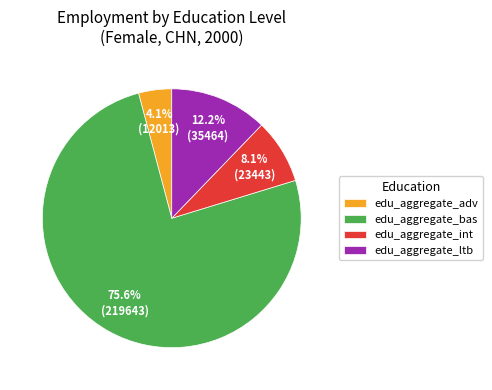

Approximately how many times larger is the value at edu_aggregate_int compared to edu_aggregate_ltb?

0.7